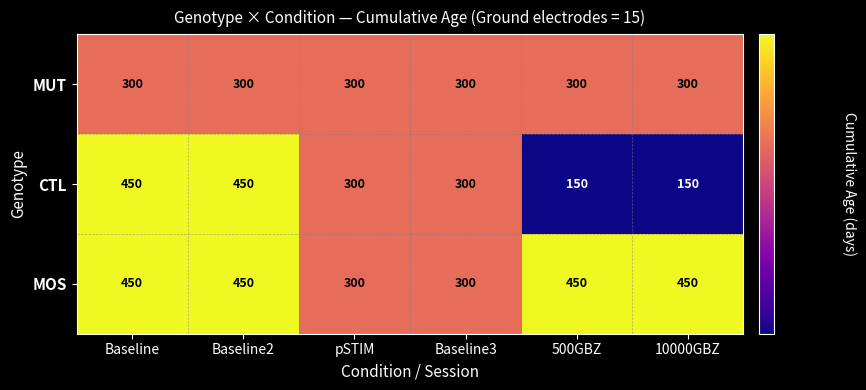

At which label does CTL first exceed 300?

Baseline